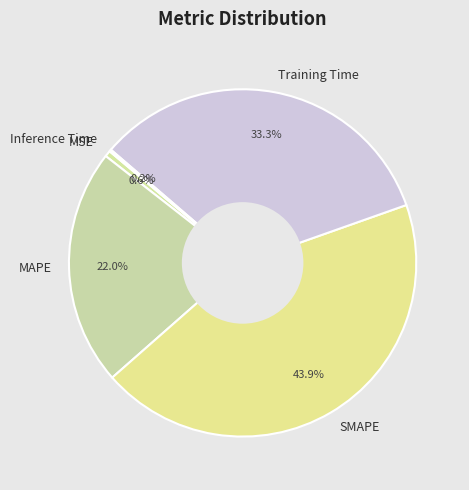

Does Training Time account for over 50% of the chart?

No